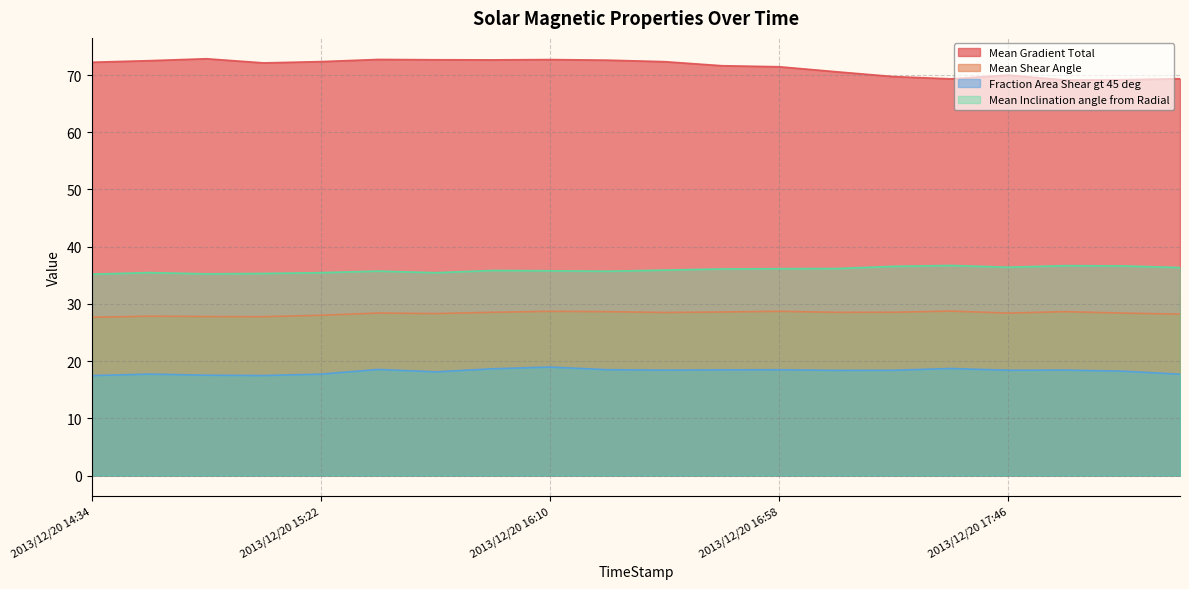

At how many categories does at least one series exceed 47?

20